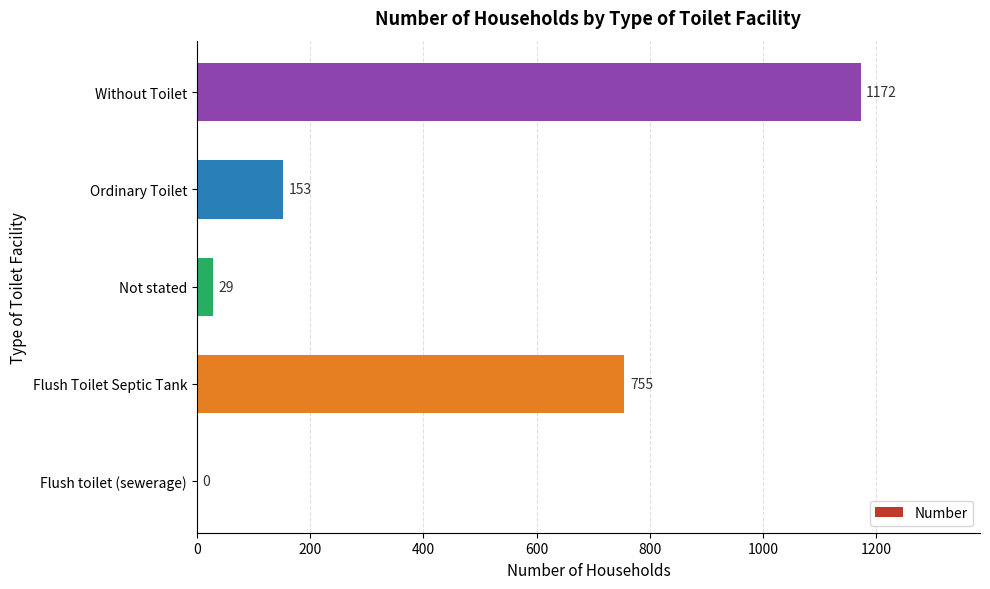

Approximately how many times larger is the value at Flush Toilet Septic Tank compared to Not stated?

26.0